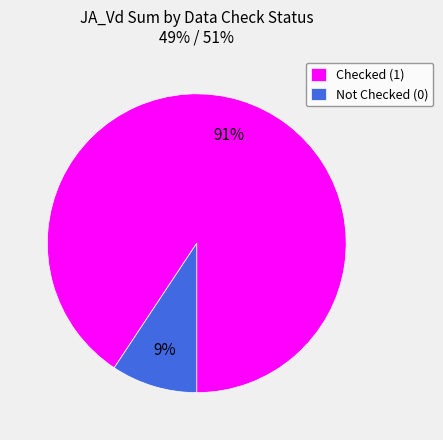

Combined, do Checked (1) and Not Checked (0) account for over 50%?

Yes